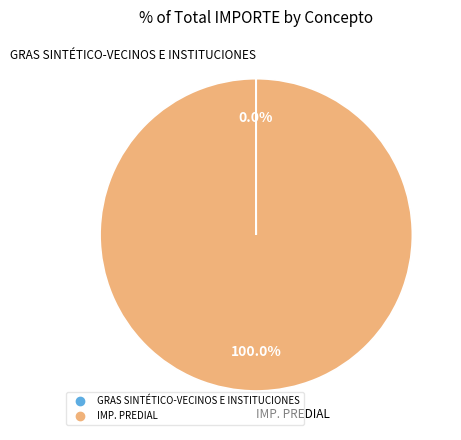

Which category accounts for the majority?

IMP. PREDIAL